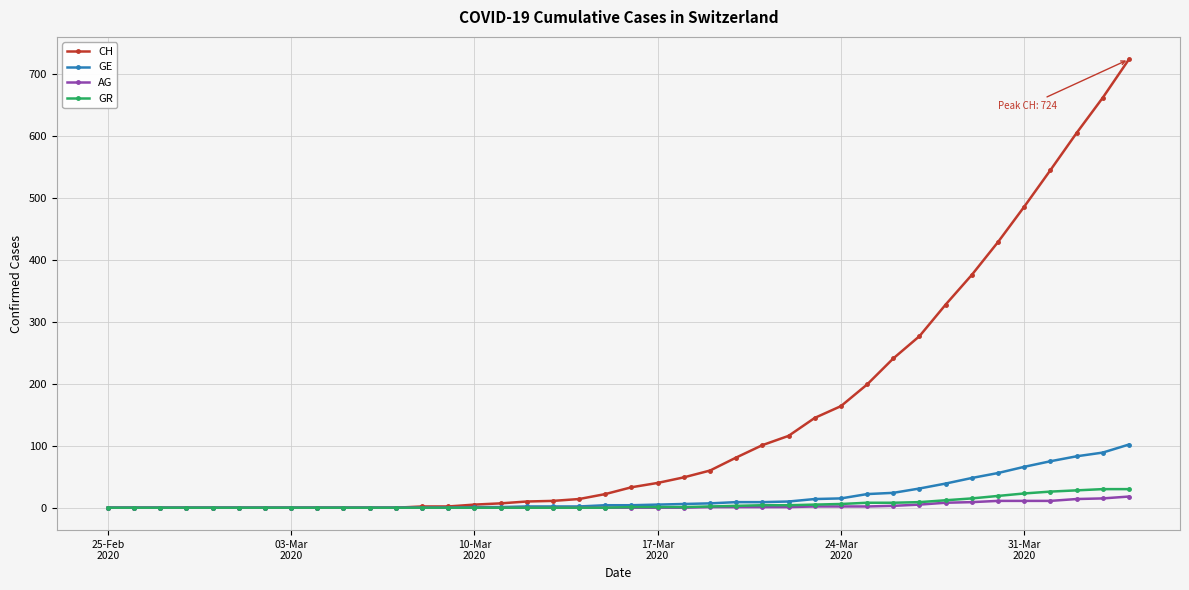

Which series has the largest total across all categories?

CH